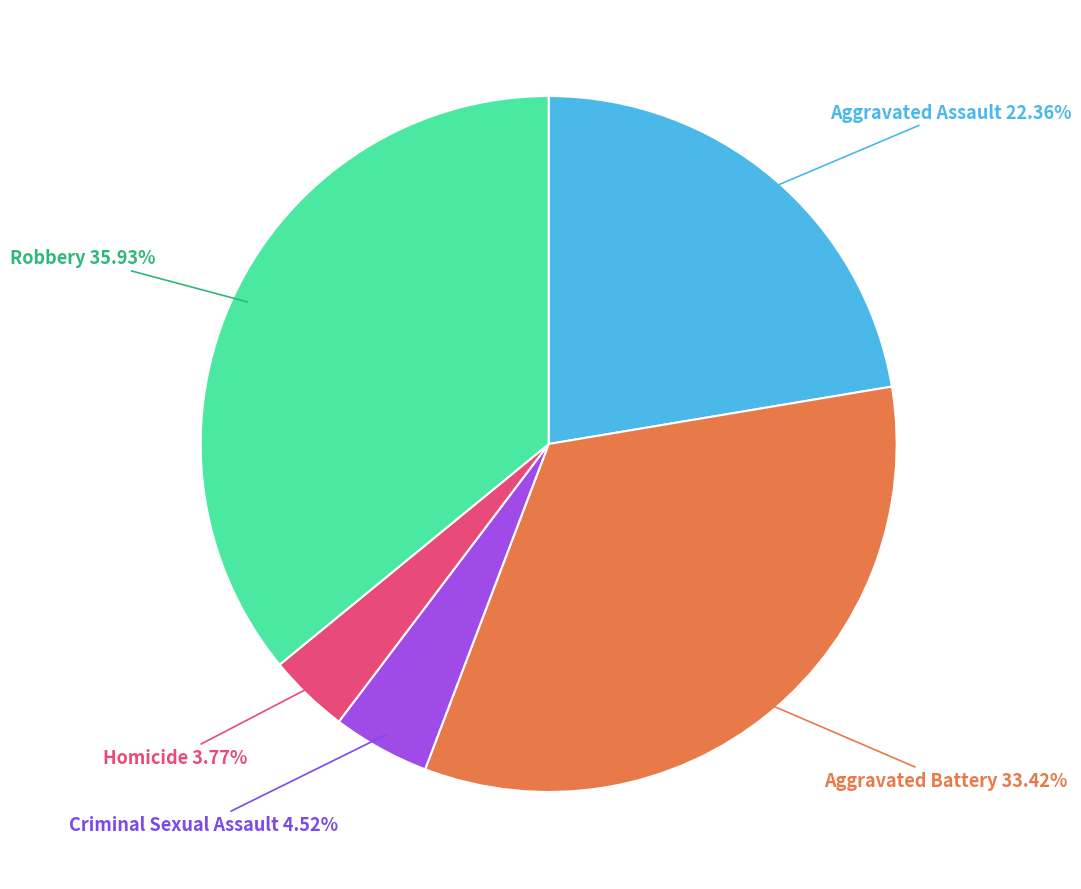

To the nearest percent, what is the average slice percentage?

20%